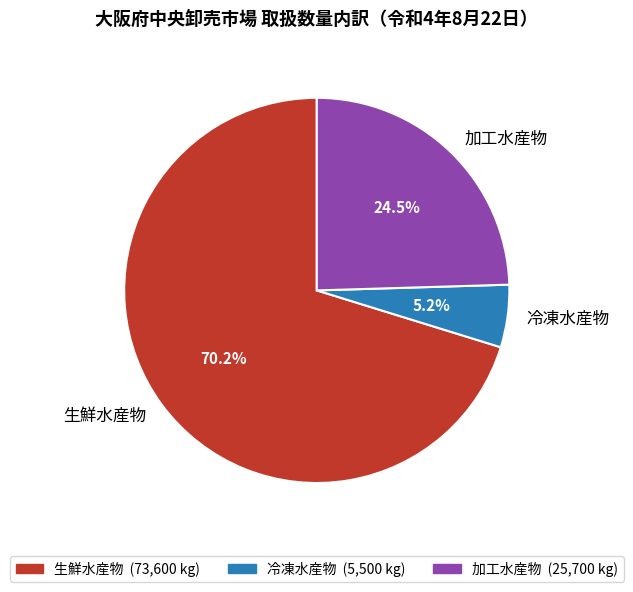

What is the largest slice in the pie chart?

生鮮水産物